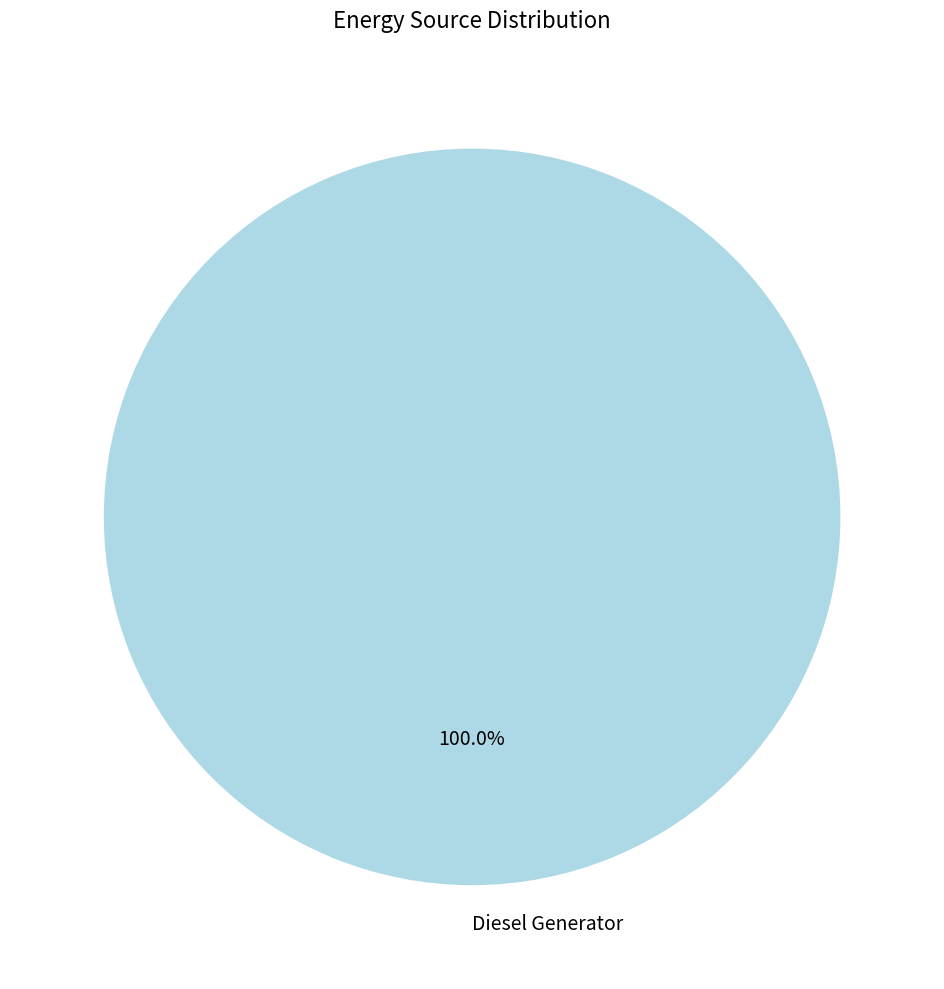

To the nearest percent, what percentage of the pie is Diesel Generator?

100%